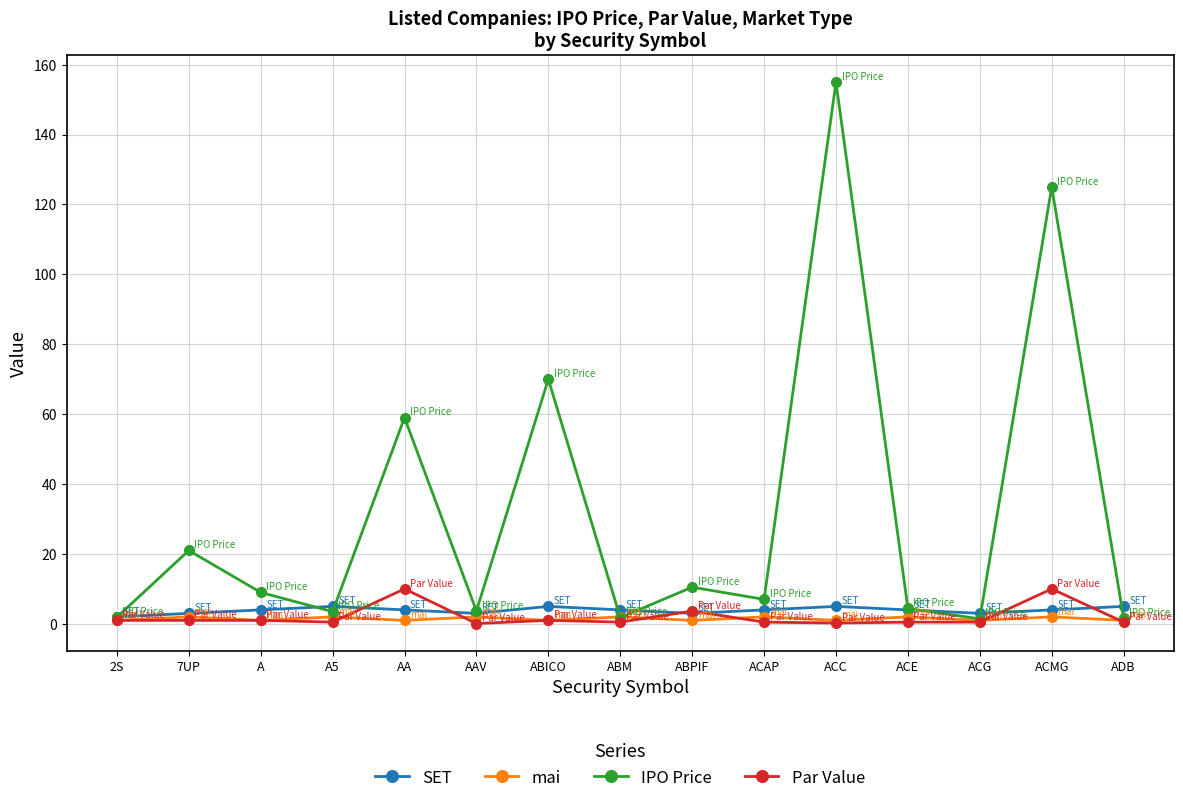

Which category has the highest value across all series?

ACC